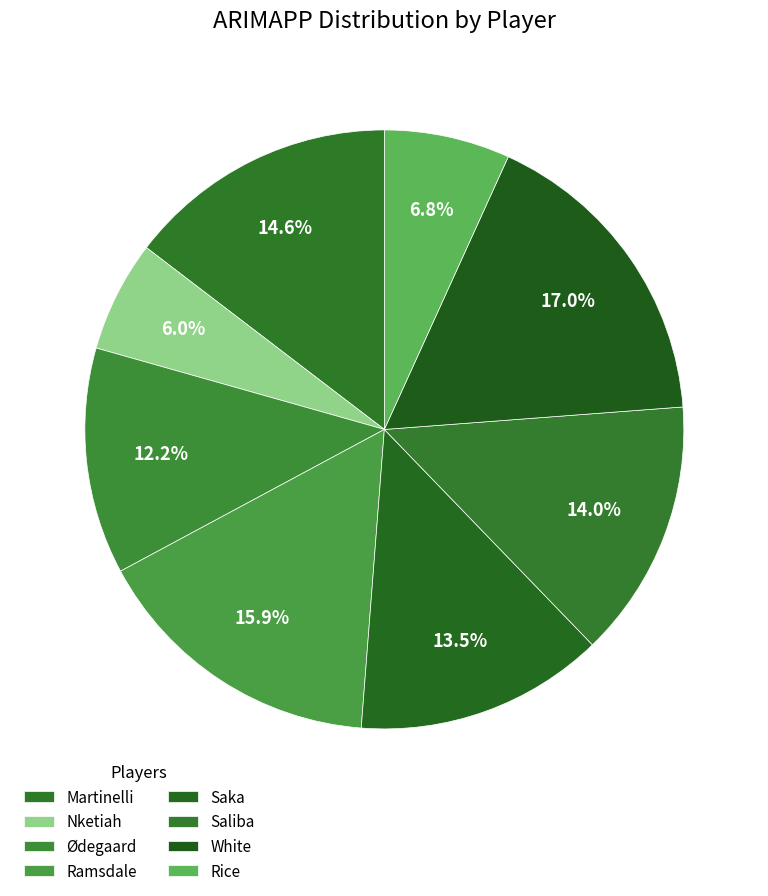

Count the number of slices in the pie.

8